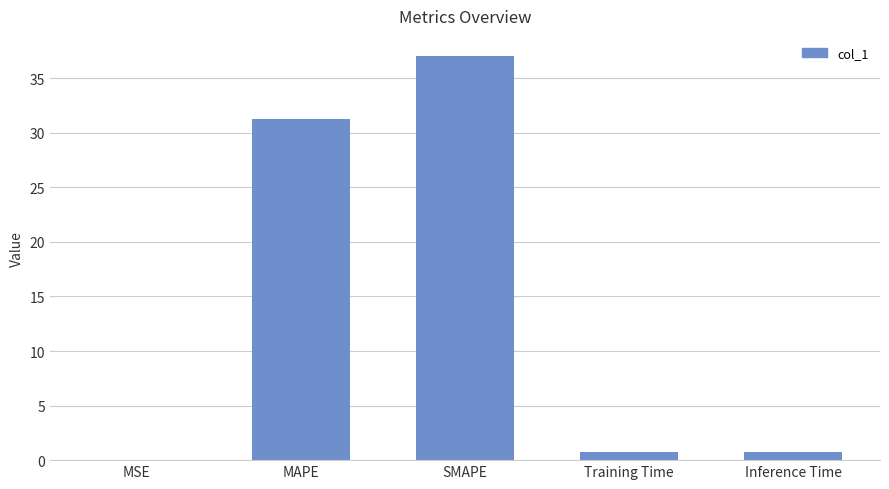

What is the maximum value shown in the chart?

37.0